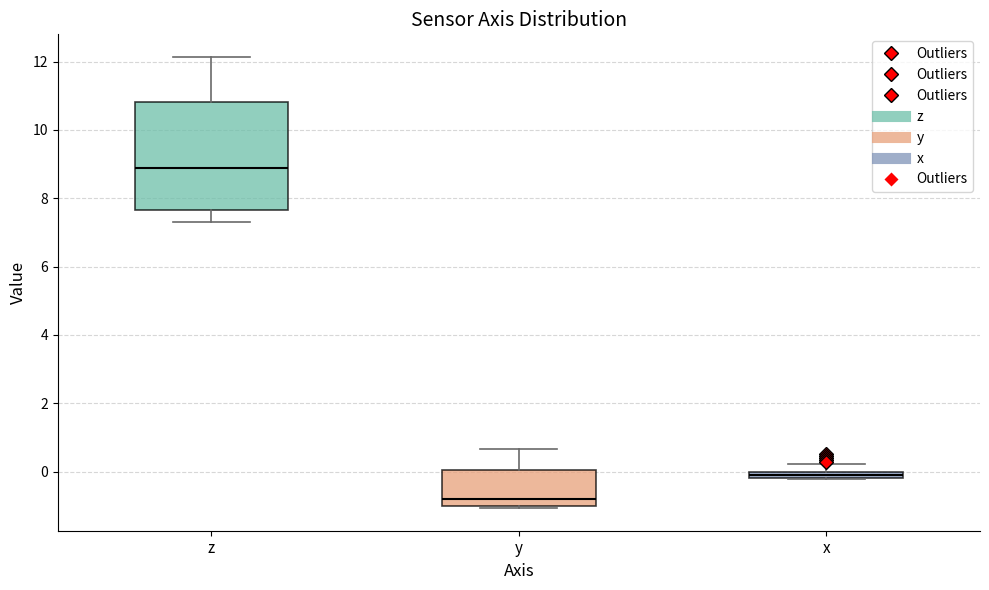

Which box is the tallest, from its lower edge to its upper edge?

z